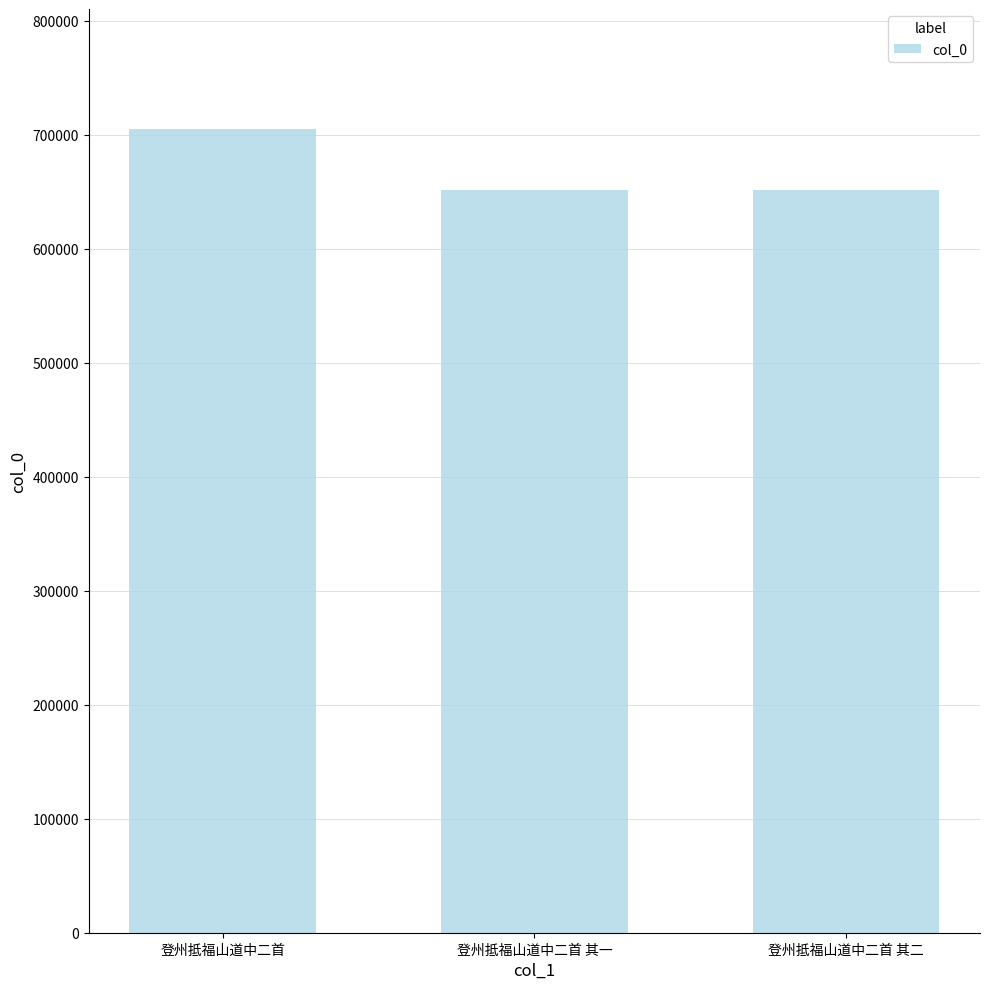

What is the difference between the values at 登州抵福山道中二首 and 登州抵福山道中二首 其一?

53061